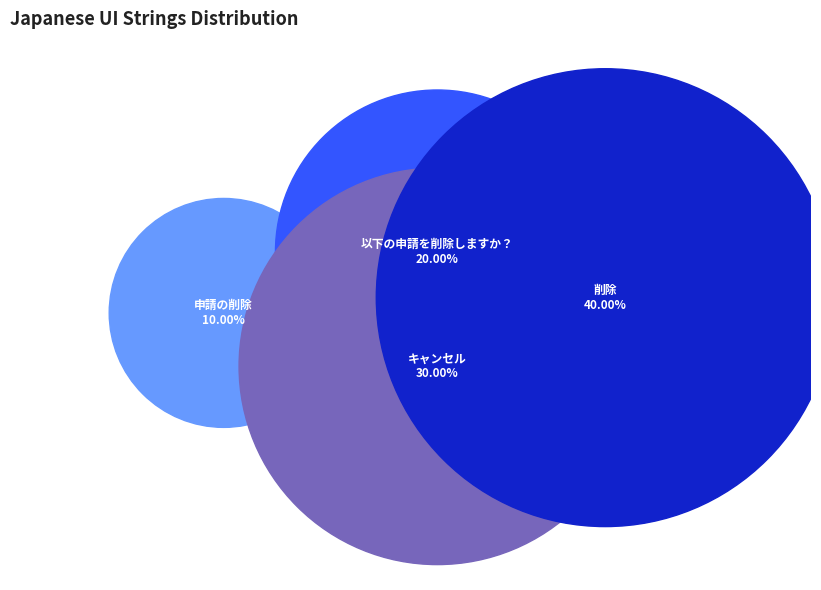

The 以下の申請を削除しますか？ slice represents 6% of the pie. True or false?

False